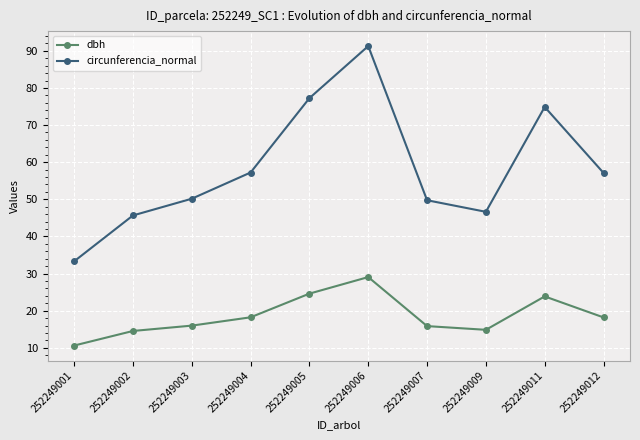

What is the value of the dbh point at the 3rd from the left?

16.0